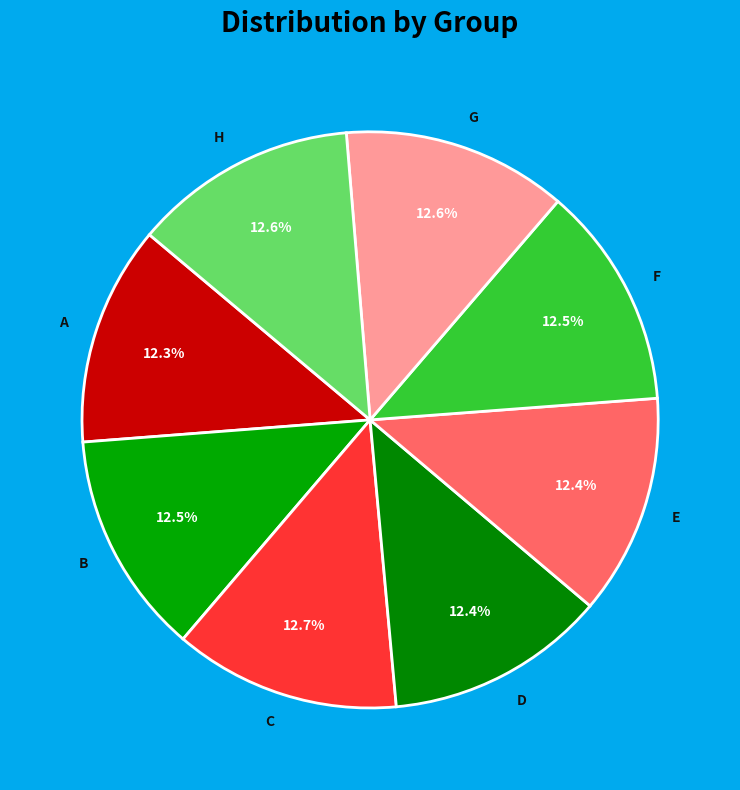

Count the number of slices in the pie.

8